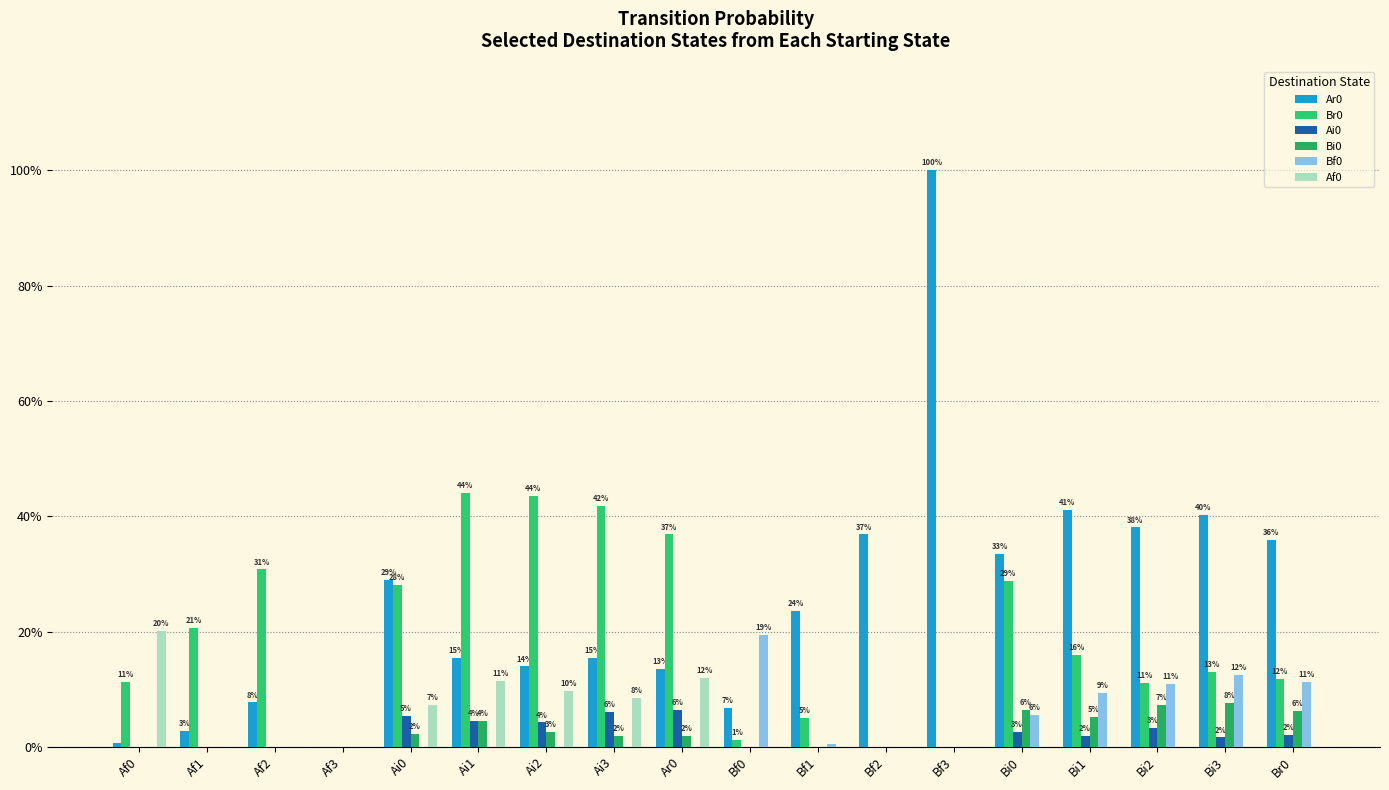

Which category has the lowest value across all series?

Af3